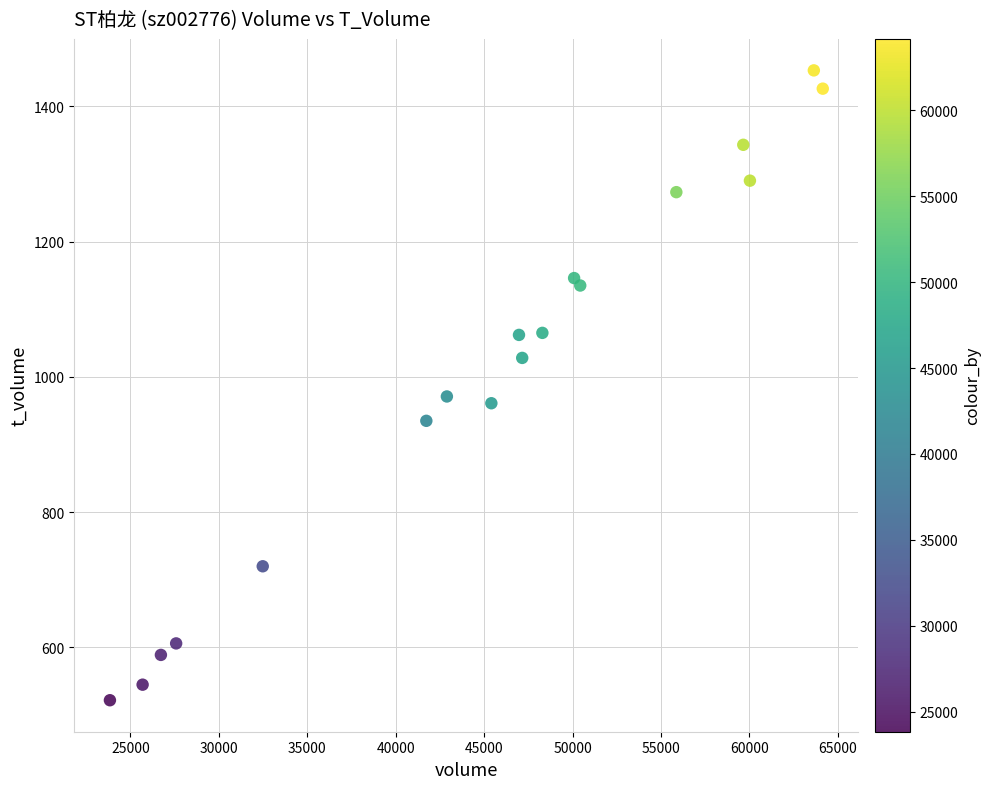

What is the range of X values (max minus min)?

40298